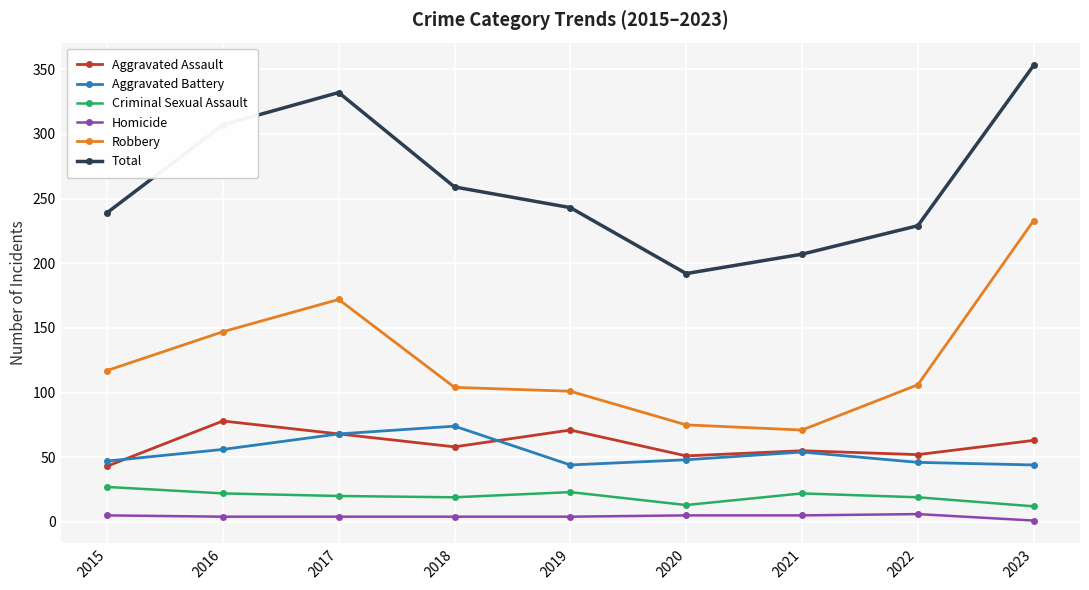

Rank the series at 2016 from lowest to highest value.

Homicide, Criminal Sexual Assault, Aggravated Battery, Aggravated Assault, Robbery, Total